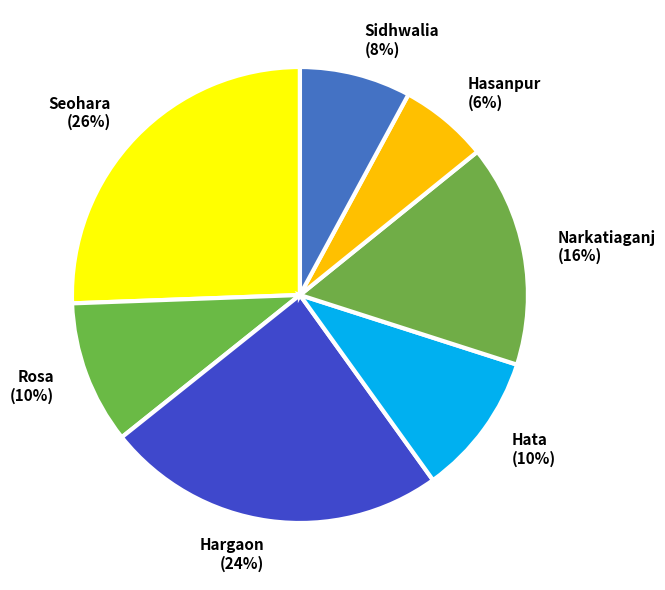

Between Sidhwalia (8%) and Narkatiaganj (16%), which is larger?

Narkatiaganj (16%)